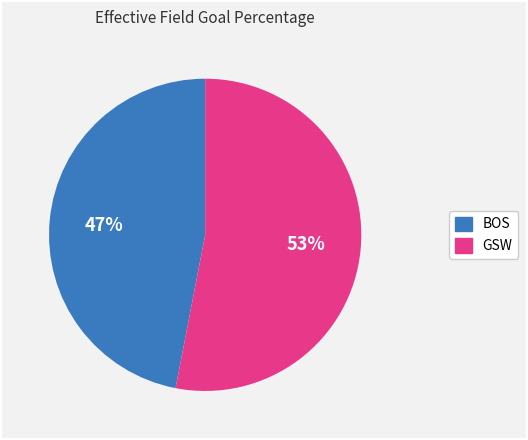

What percentage is the GSW slice, to the nearest percent?

53%